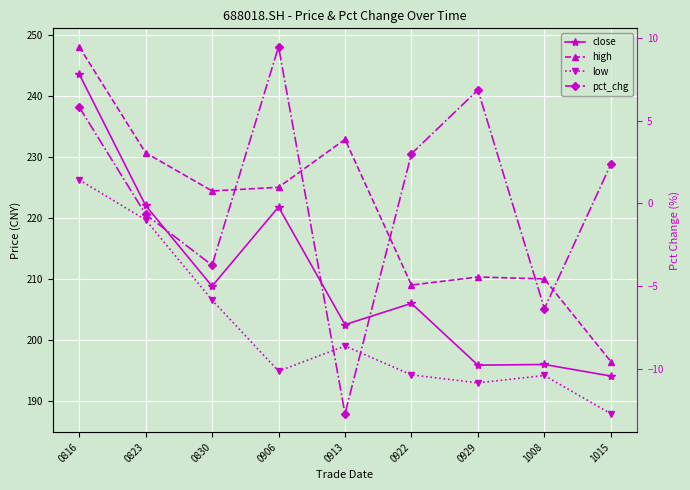

Where is the first local minimum for high?

0830